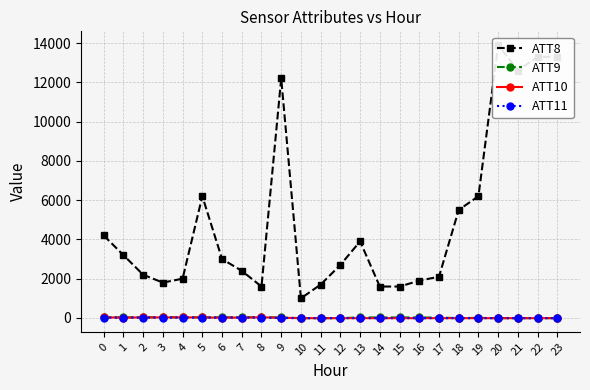

Is it true that ATT10 equals 10.2 at 9?

True